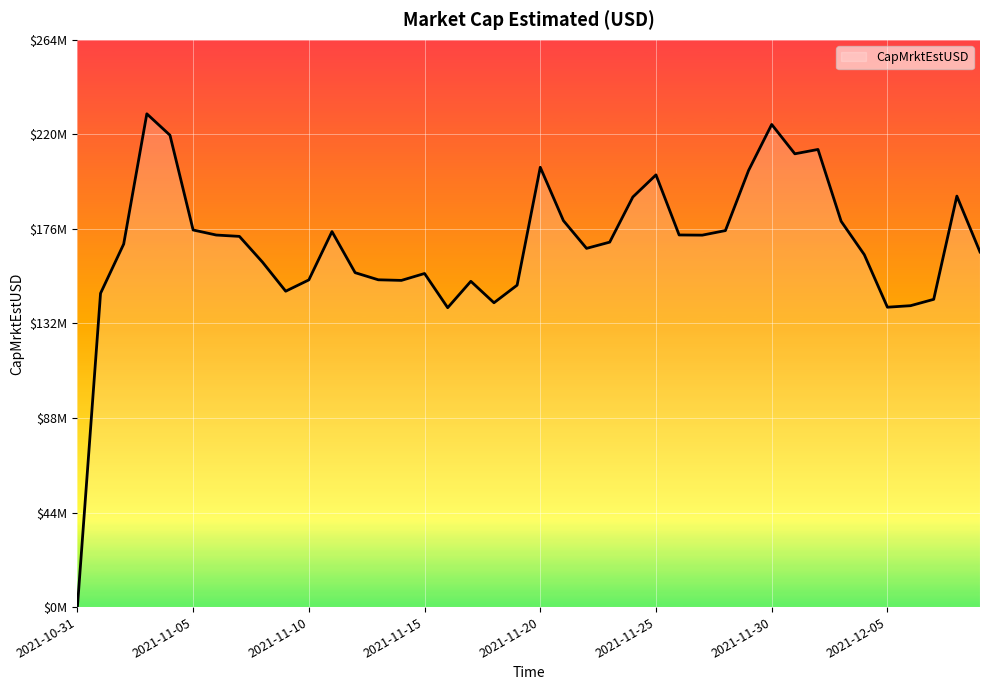

What is the difference between the maximum and second lowest values?

90225341.1